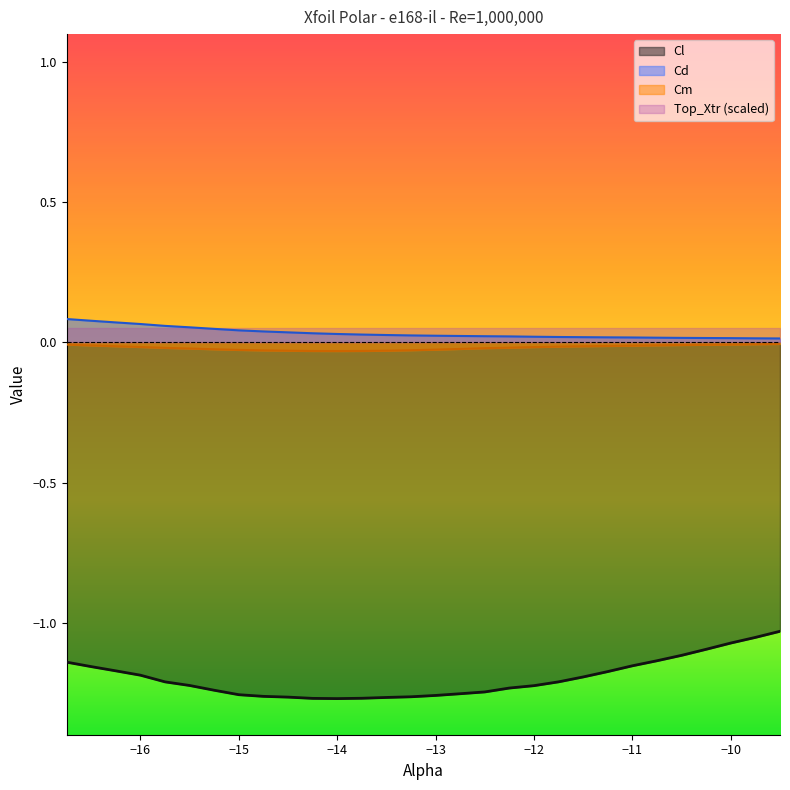

Which series has the largest total across all categories?

Cd